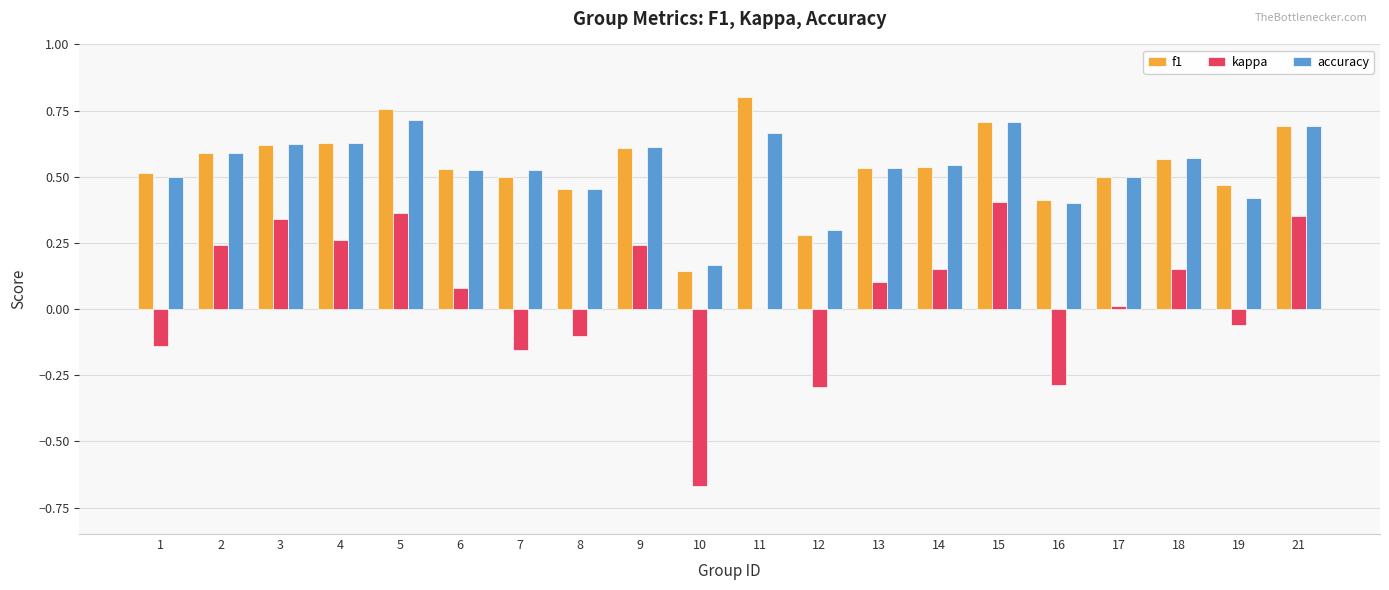

Which label corresponds to the largest value in the chart?

11